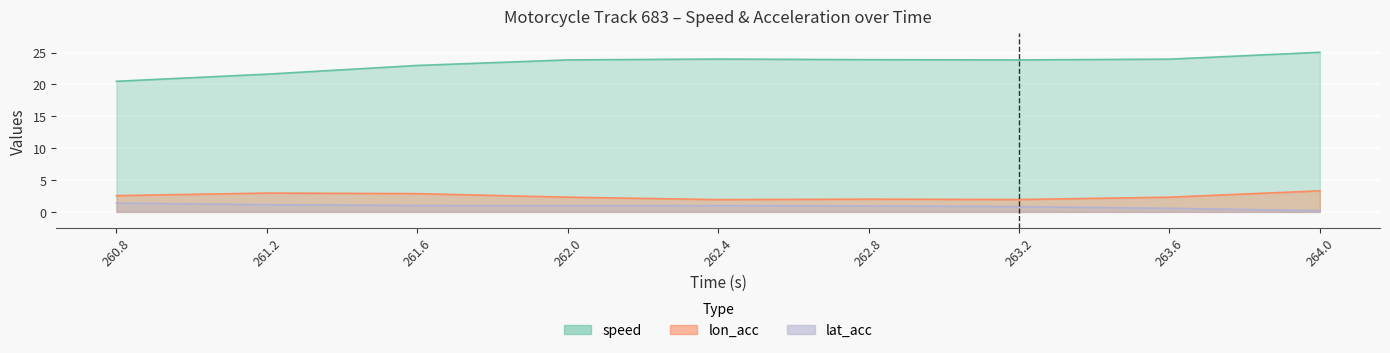

What is the value of the speed point at the 2nd from the left?

21.6